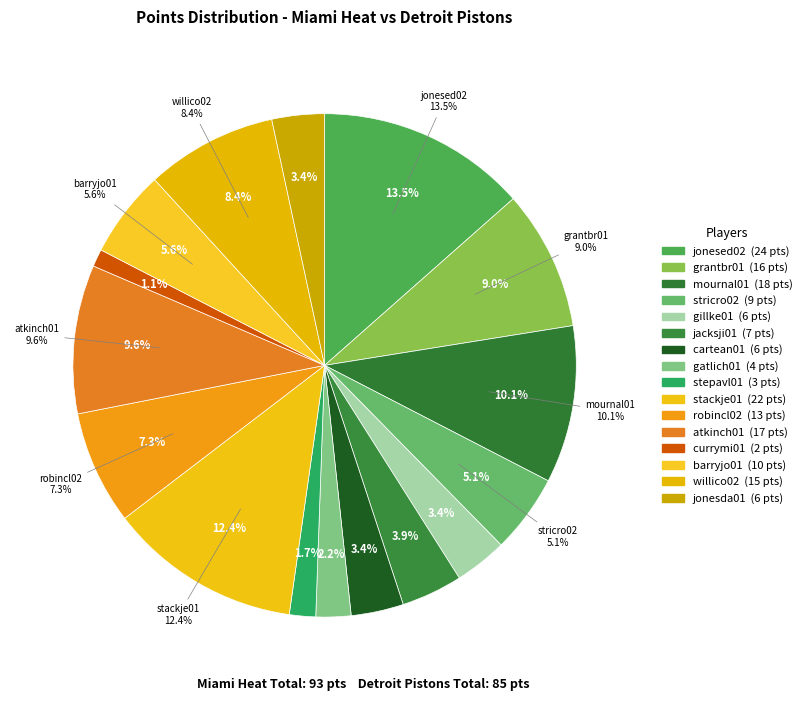

Combined, do atkinch01 and stepavl01 account for over 50%?

No